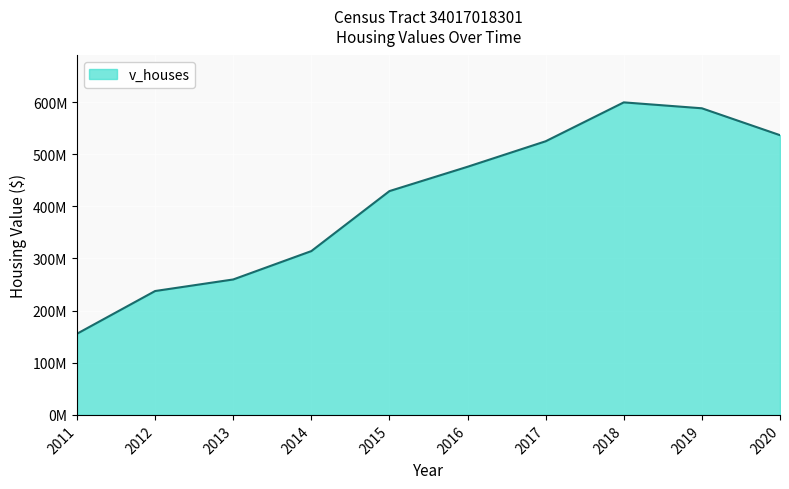

Does the chart display data point markers on the line(s)?

No